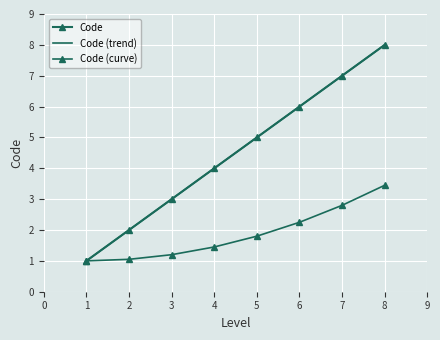

Reading left to right, transcribe all the data shown in this chart.

1=1	2=2	3=3	4=4	5=5	6=6	7=7	8=8